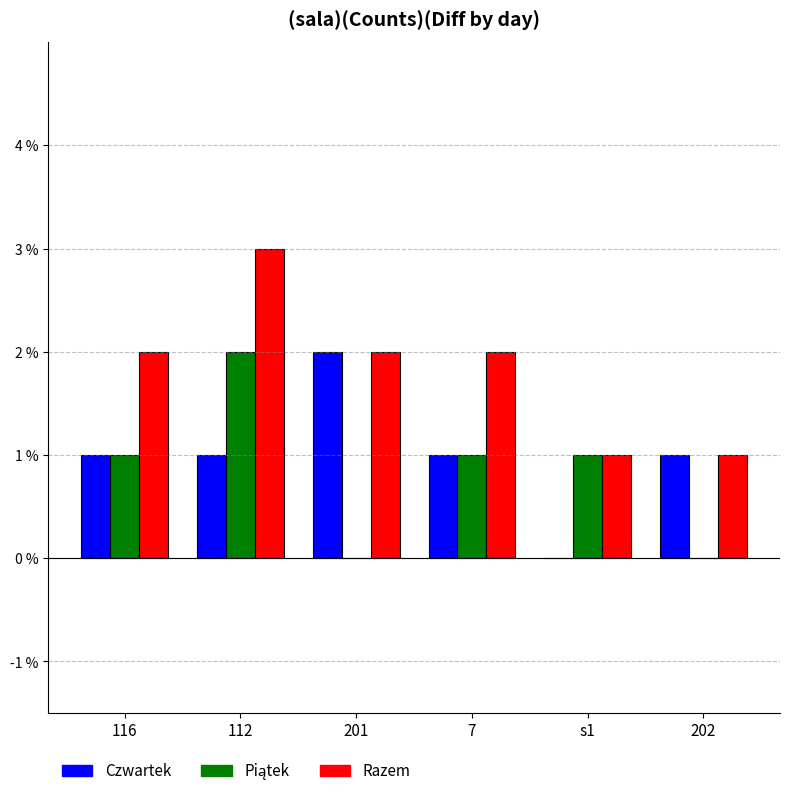

The Razem series shows 2 at 116. True or false?

True